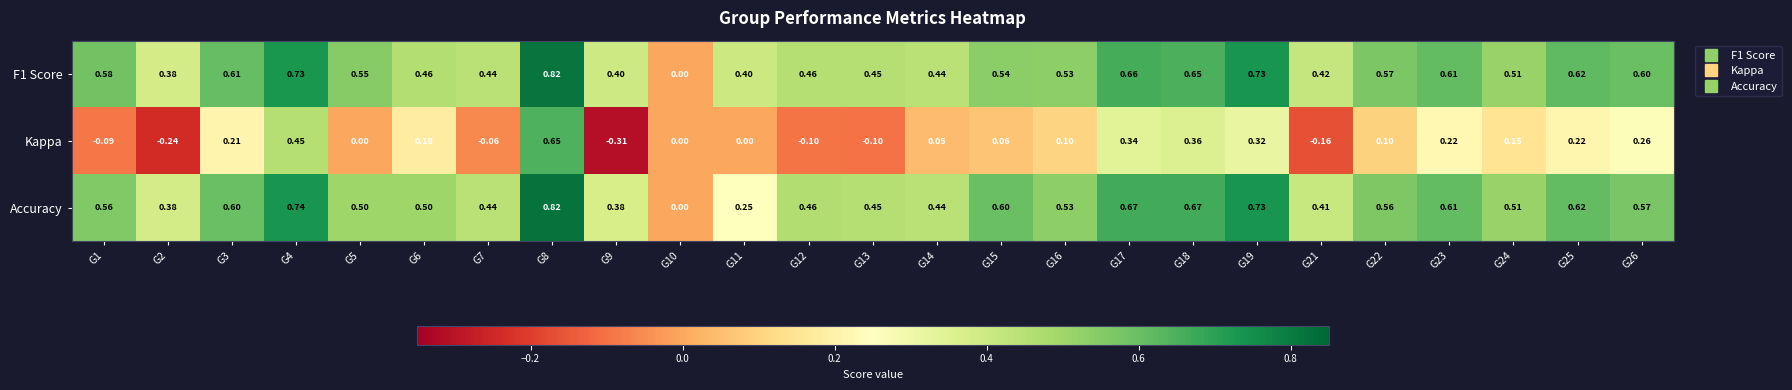

Which series has the widest spread of values?

Kappa